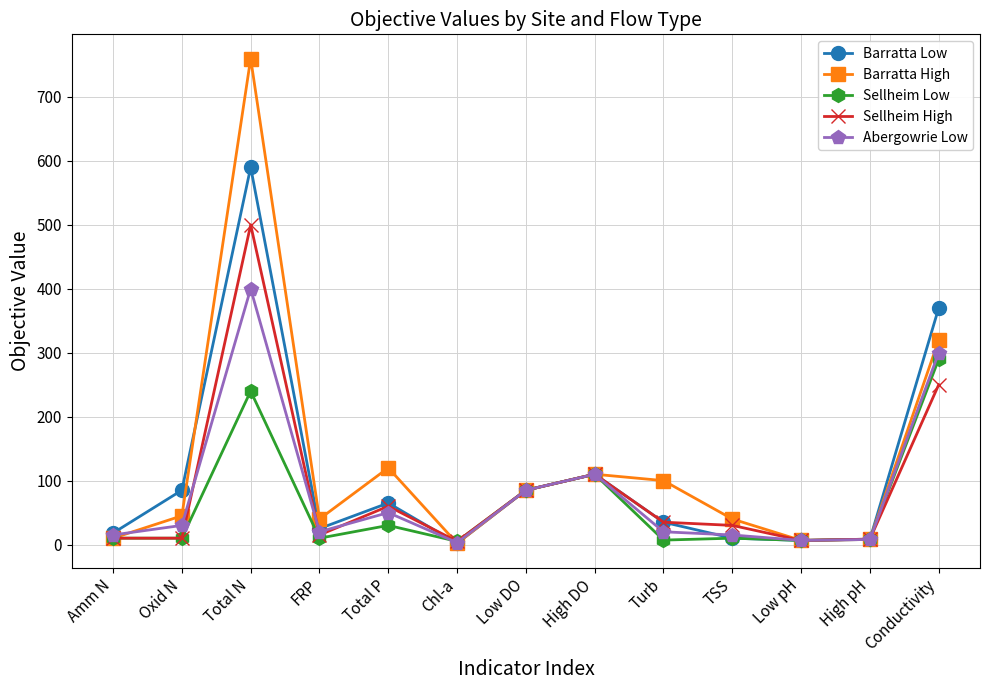

Is it true that Barratta Low equals 111.5 at Low DO?

False